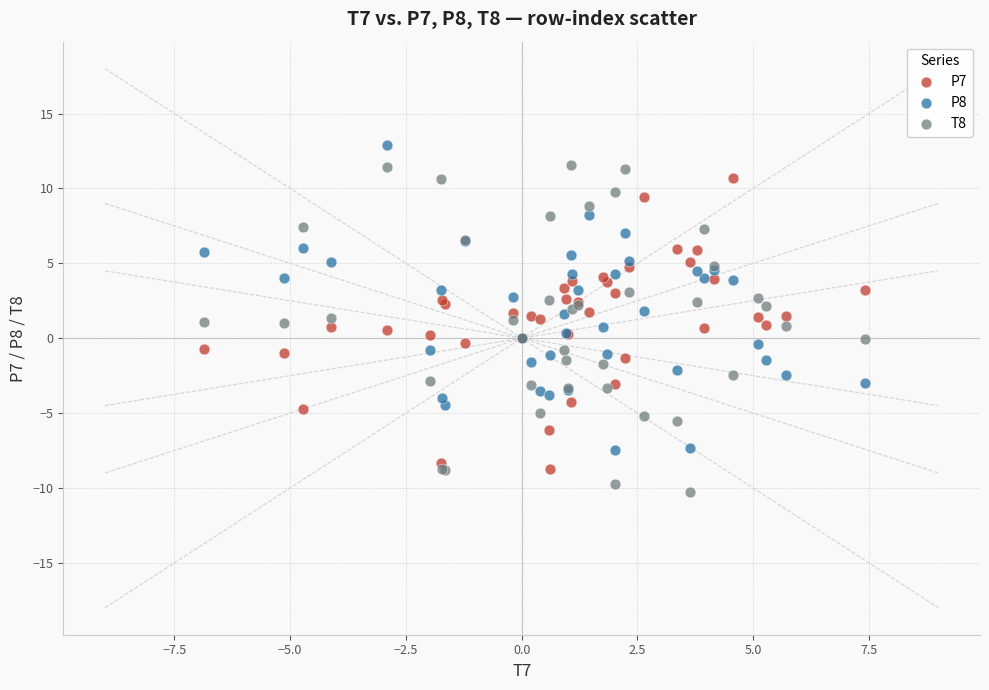

What are all the series names shown in the legend?

P7, P8, T8